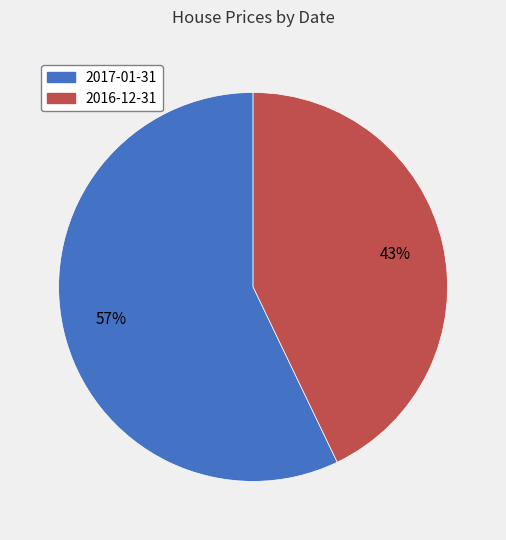

Which has a higher value, 2016-12-31 or 2017-01-31?

2017-01-31